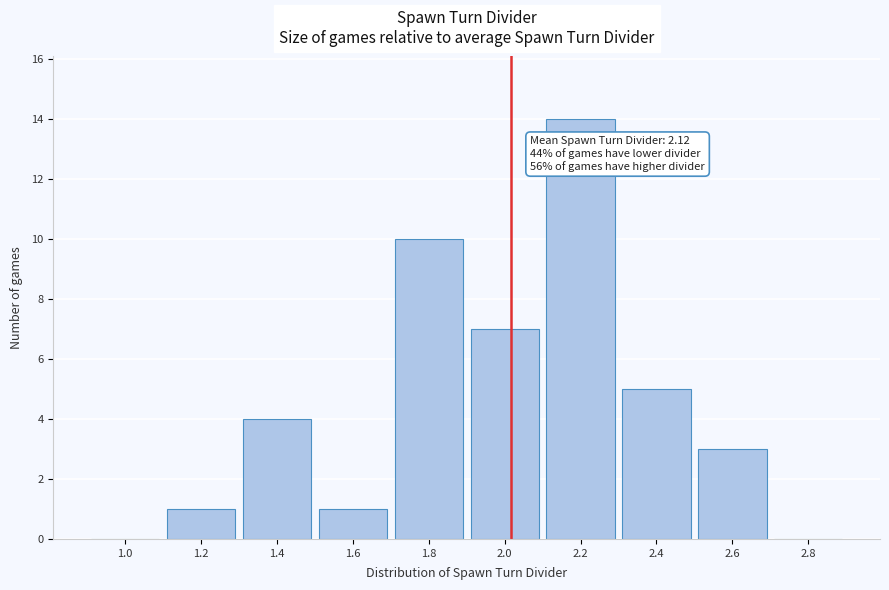

Reading left to right, list all the values displayed in this chart.

1.0=0	1.2=1	1.4=4	1.6=1	1.8=10	2.0=7	2.2=14	2.4=5	2.6=3	2.8=0